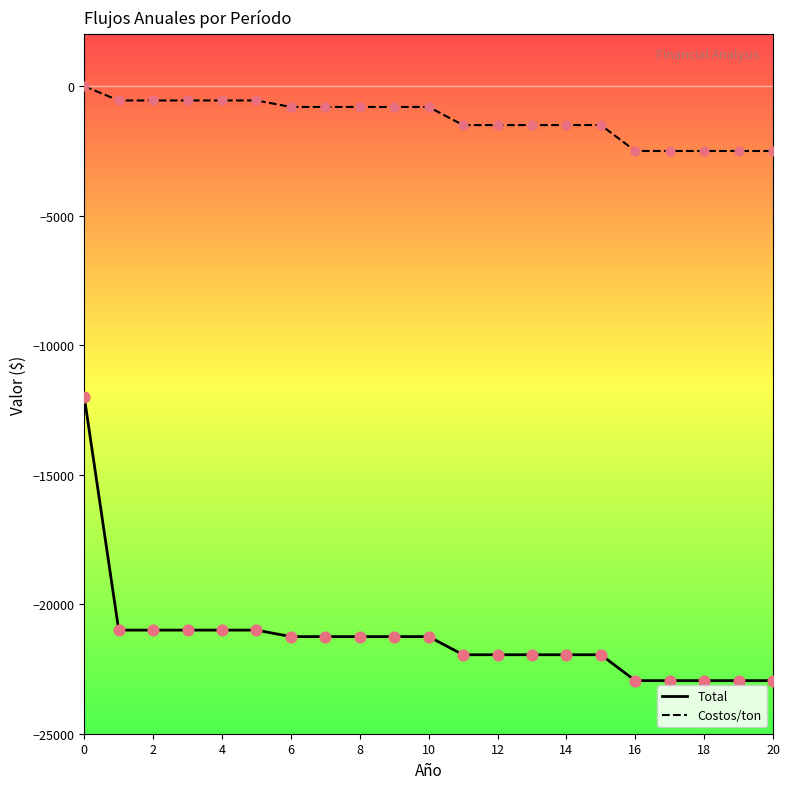

Which series has the largest total across all categories?

Costos/ton